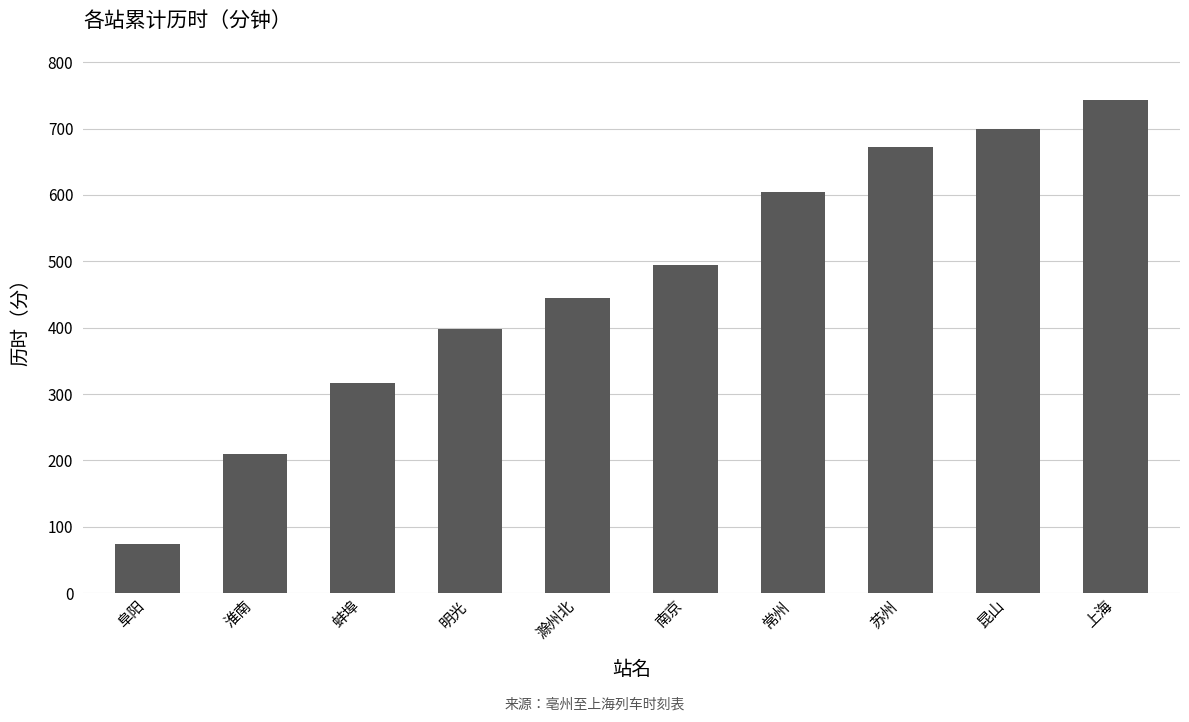

Reading left to right, transcribe all the data shown in this chart.

74	209	316	398	445	494	604	672	699	743